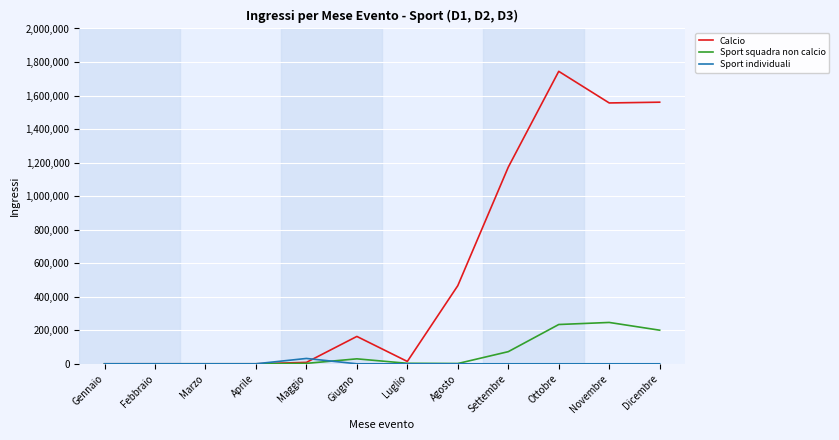

Which series has the largest total across all categories?

Calcio